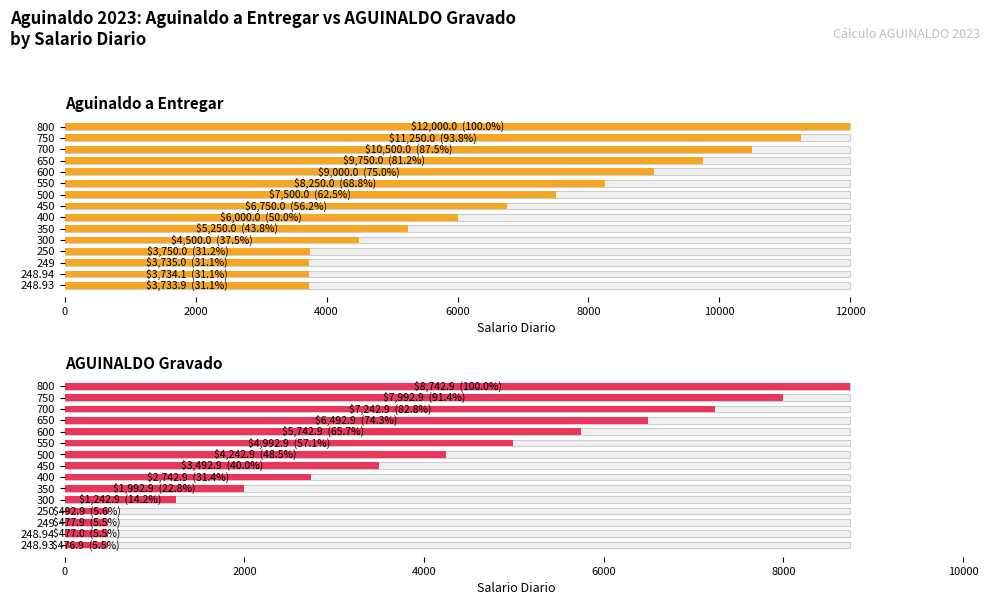

What is the maximum value shown in the chart?

12000.0